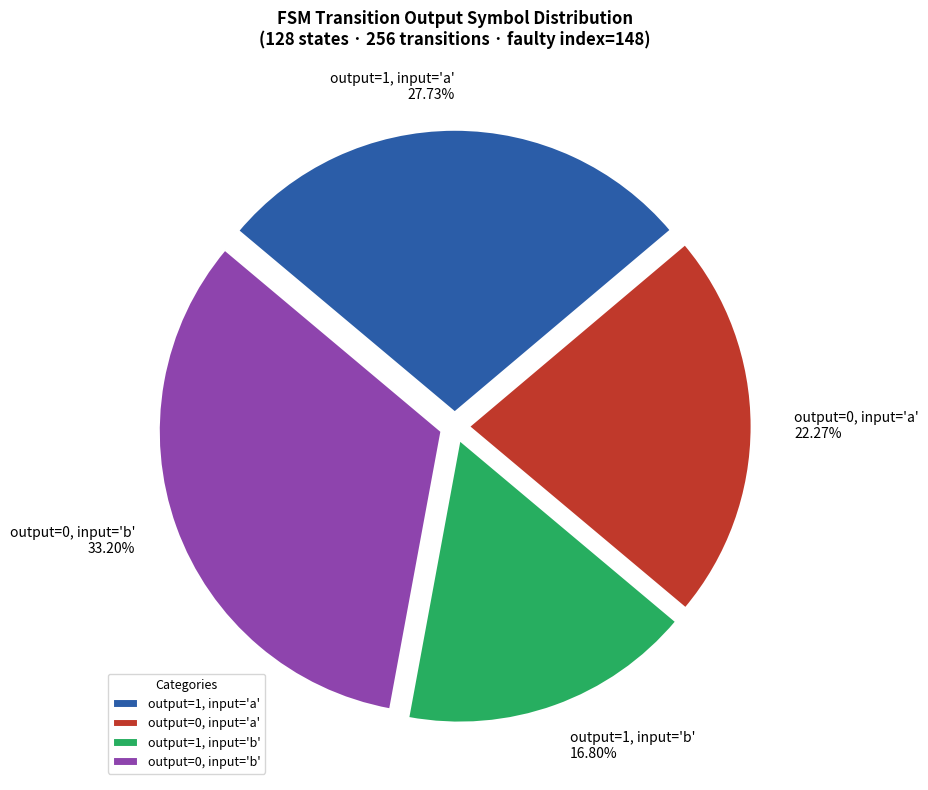

Approximately how many times larger is the value at output=1, input='a' compared to output=0, input='a'?

1.2